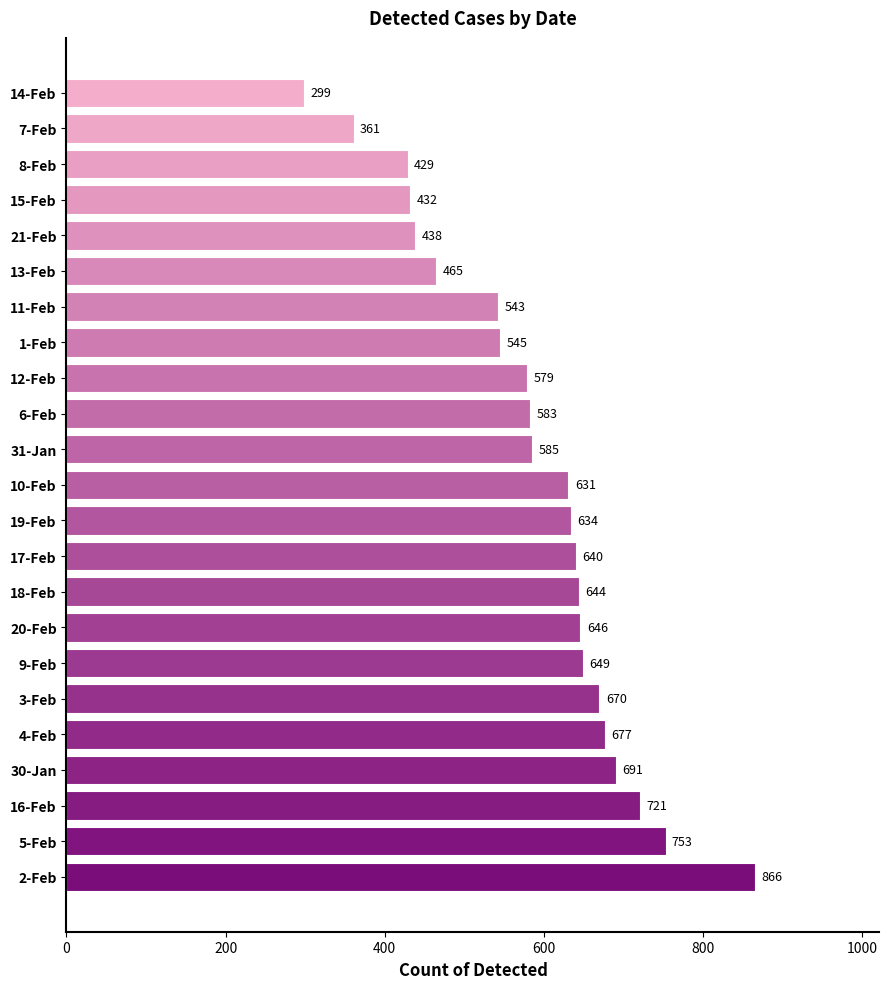

What is the sum of the values at 6-Feb and 14-Feb?

882